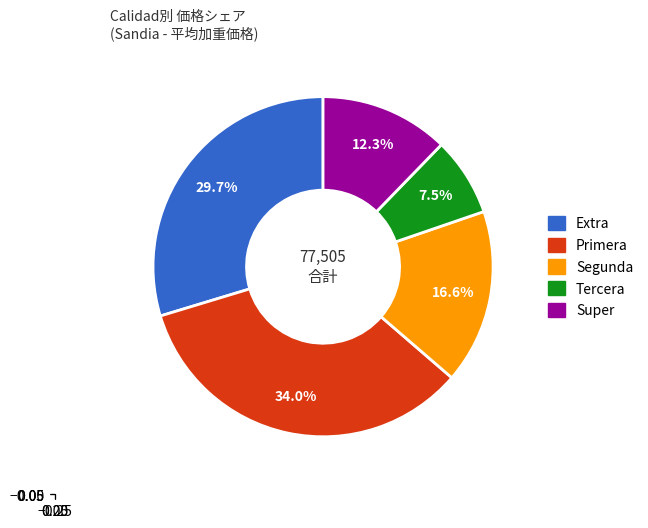

Does any single category account for the majority?

No